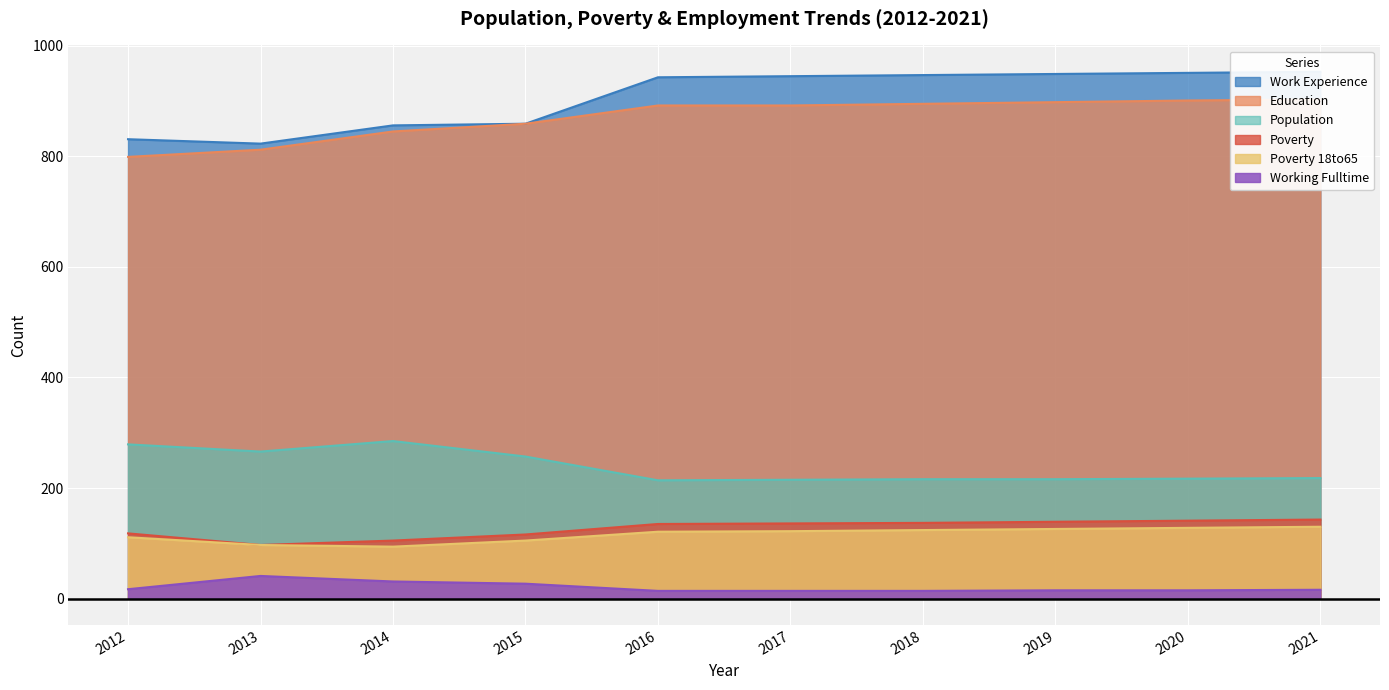

What is the sum of the Work_Experience values at 2017 and 2020?

1896